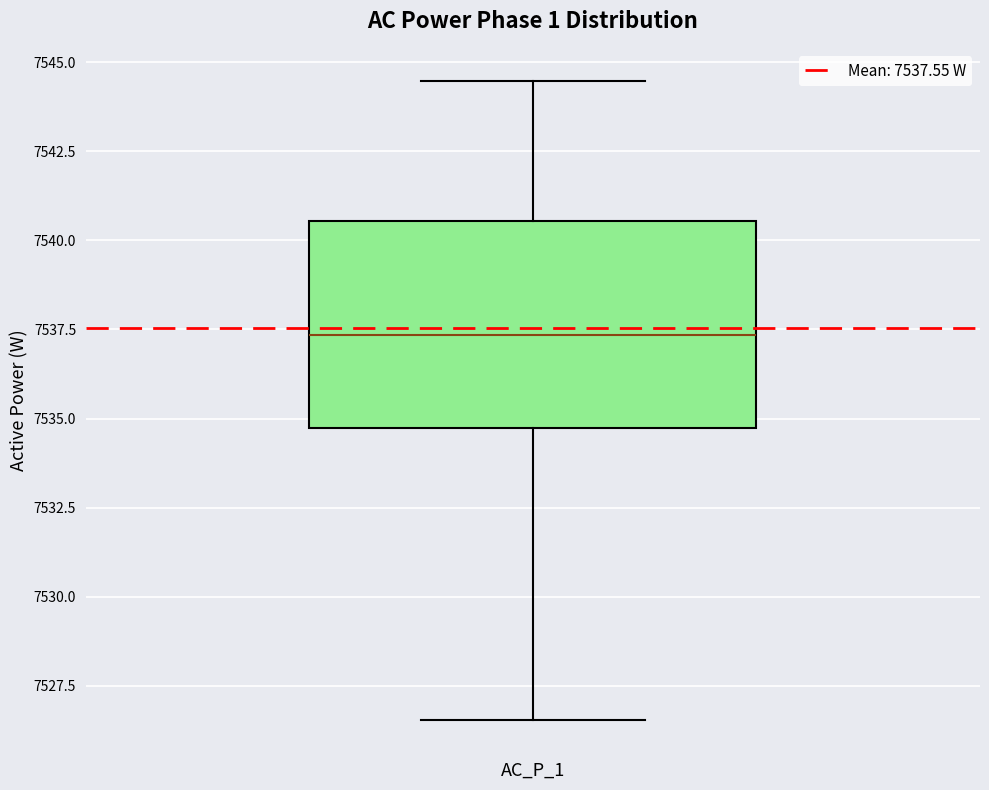

Read this box plot against the y-axis: the position of the median line, the range covered by the box, and the ends of both whiskers. The values are not printed on the chart, so give them approximately, as read against the axis.

median 7537.5, box 7534.5 to 7540.5, whiskers 7526.5 to 7544.5